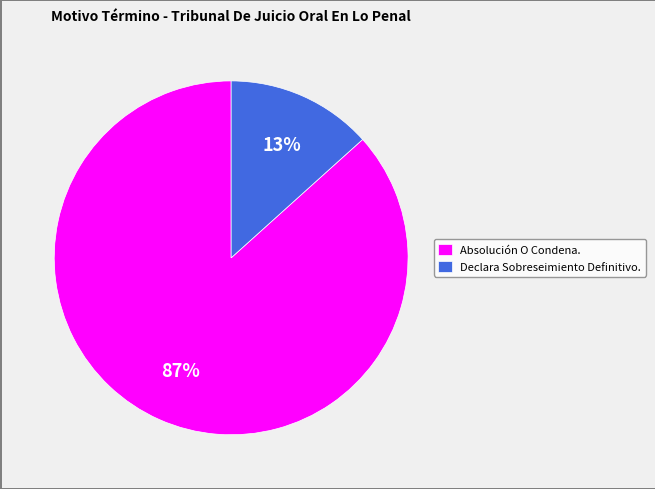

The Declara Sobreseimiento Definitivo. slice represents 13% of the pie. True or false?

True